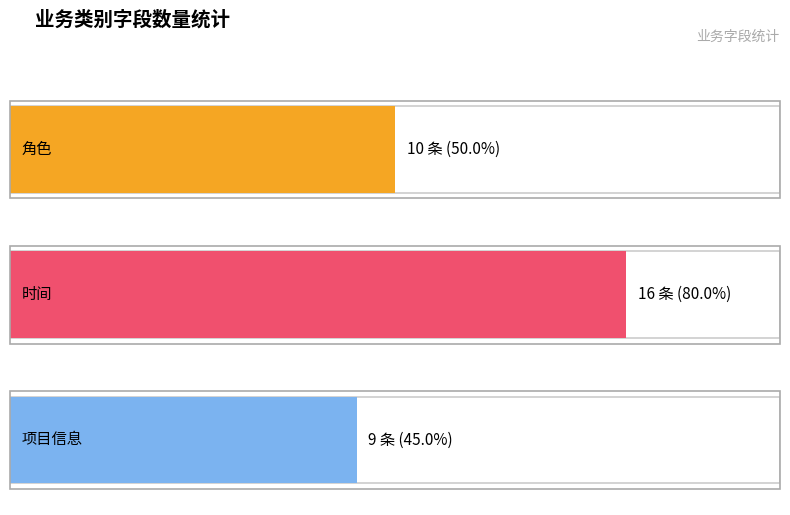

What is the value of the 时间 bar at the 1st from the left?

16